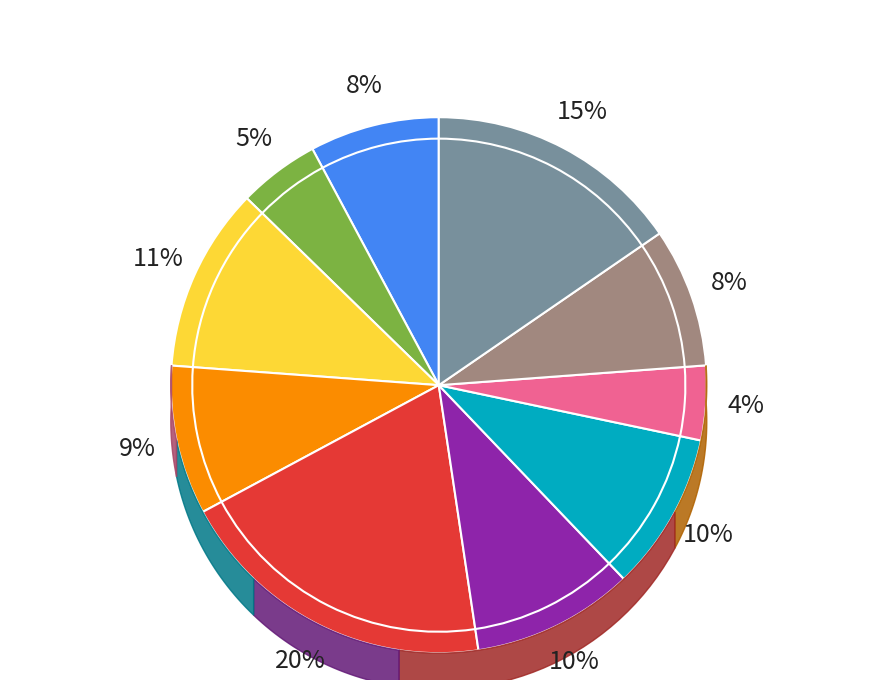

How many segments does this pie chart have?

10